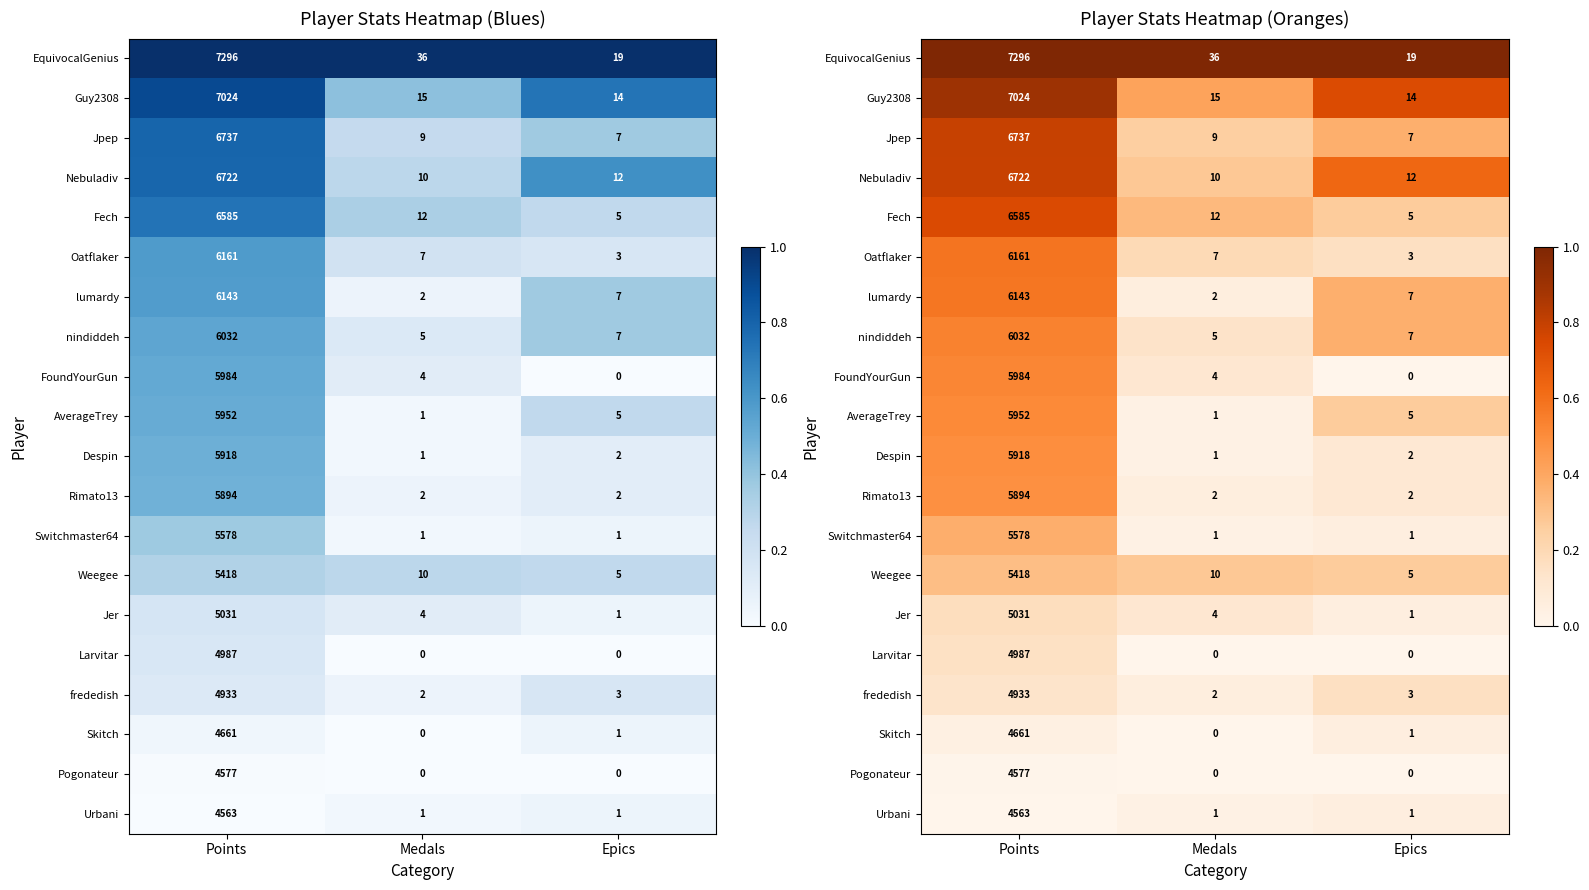

The value of Jer at Epics is 0.1. True or false?

True